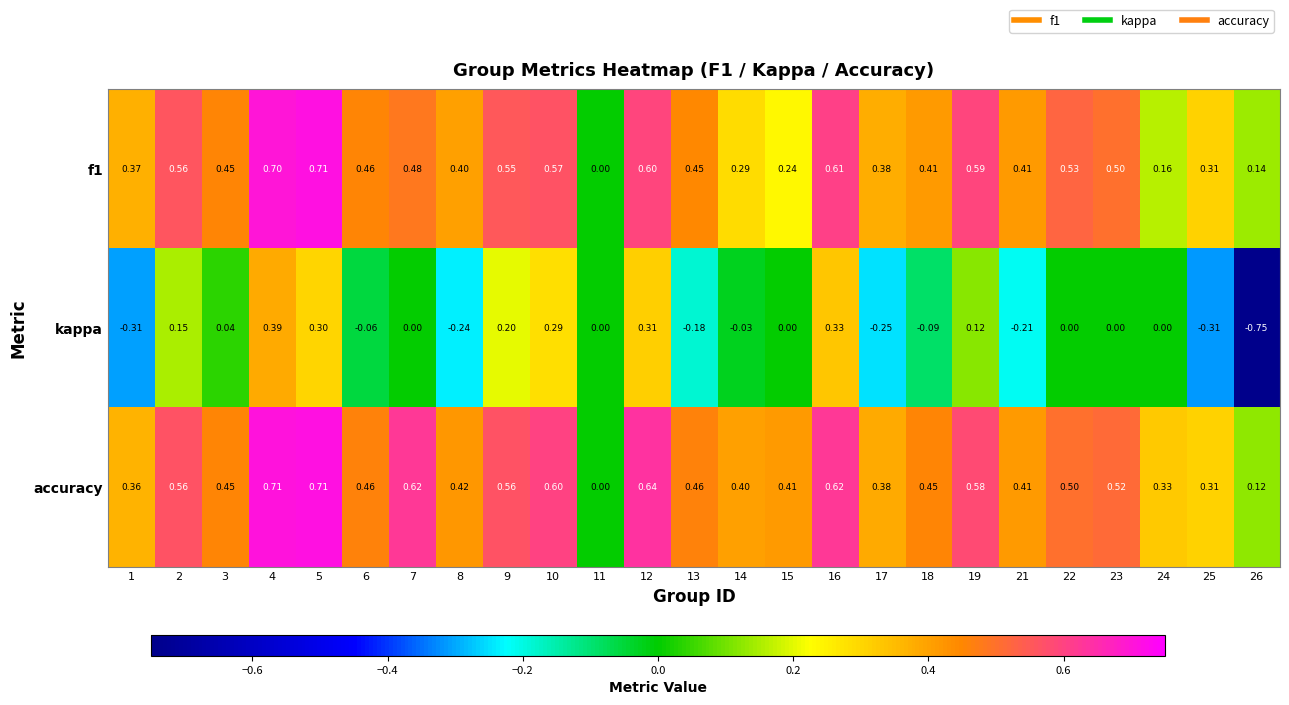

Count the number of data series in this chart.

3